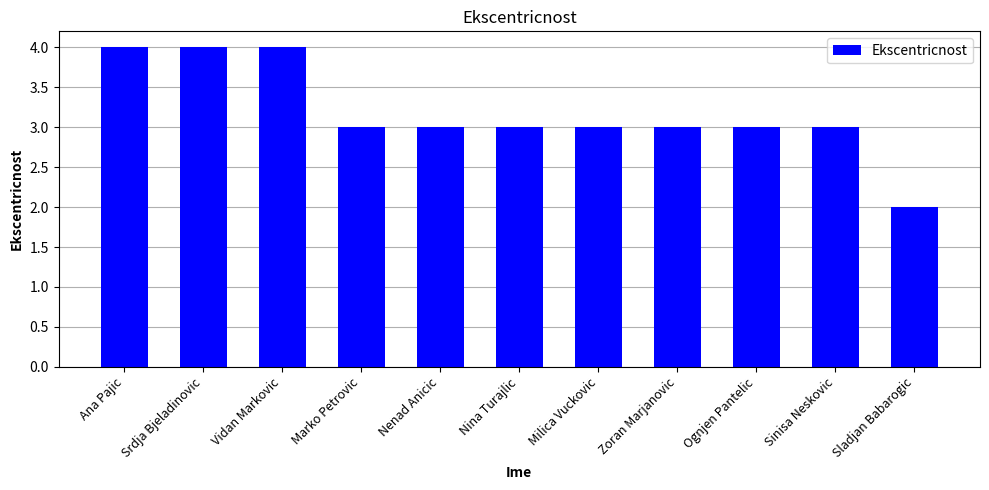

What is the sum of all values?

35